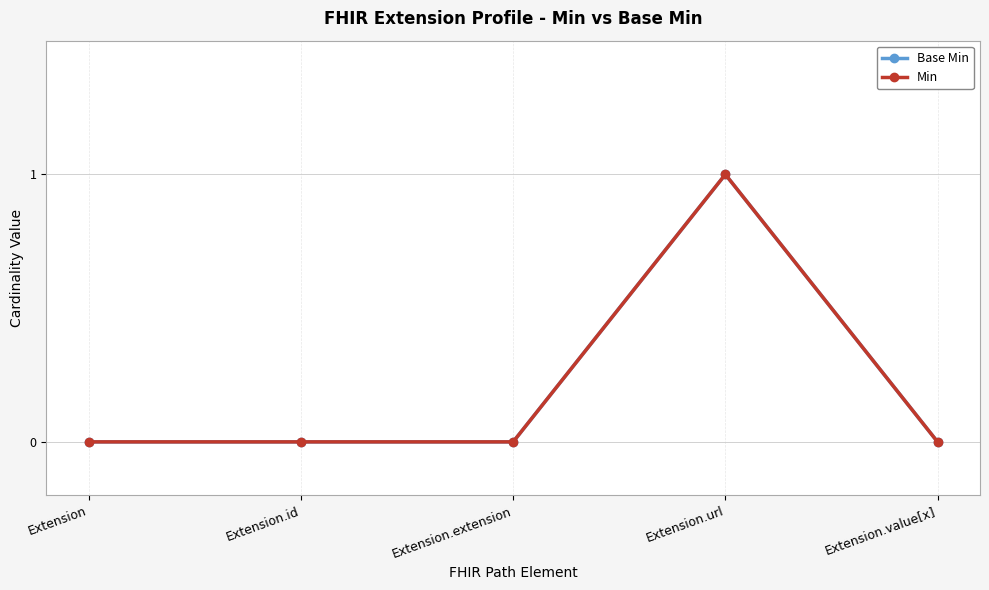

Reading left to right, extract all data points from this chart.

Base Min: Extension=0	Extension.id=0	Extension.extension=0	Extension.url=1	Extension.value[x]=0
Min: Extension=0	Extension.id=0	Extension.extension=0	Extension.url=1	Extension.value[x]=0